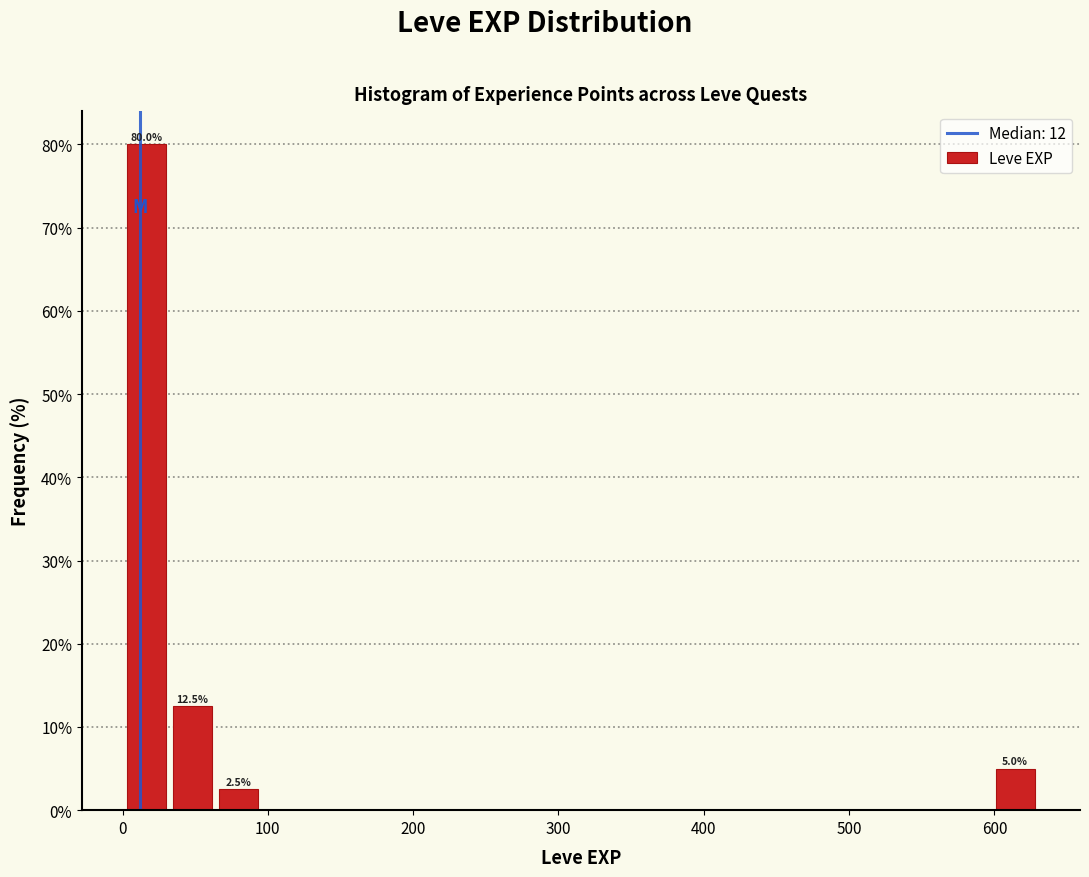

Read against the x-axis, roughly where is the centre of the tallest bar?

20